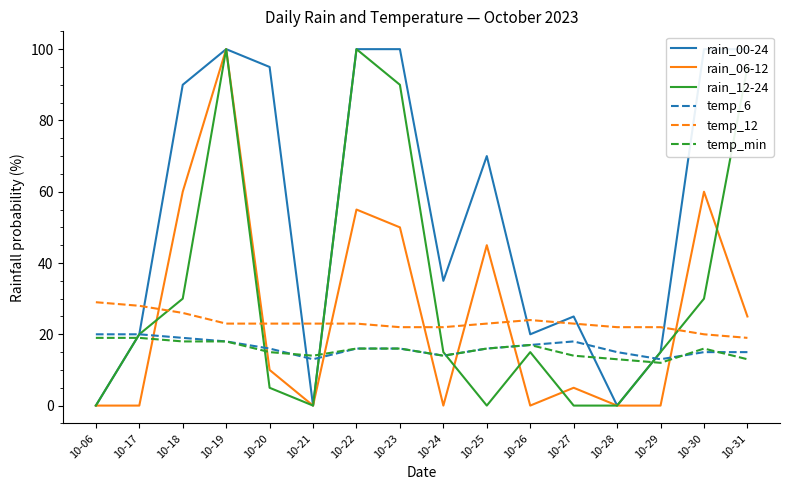

What is the value of the temp_min point at the 5th from the left?

15